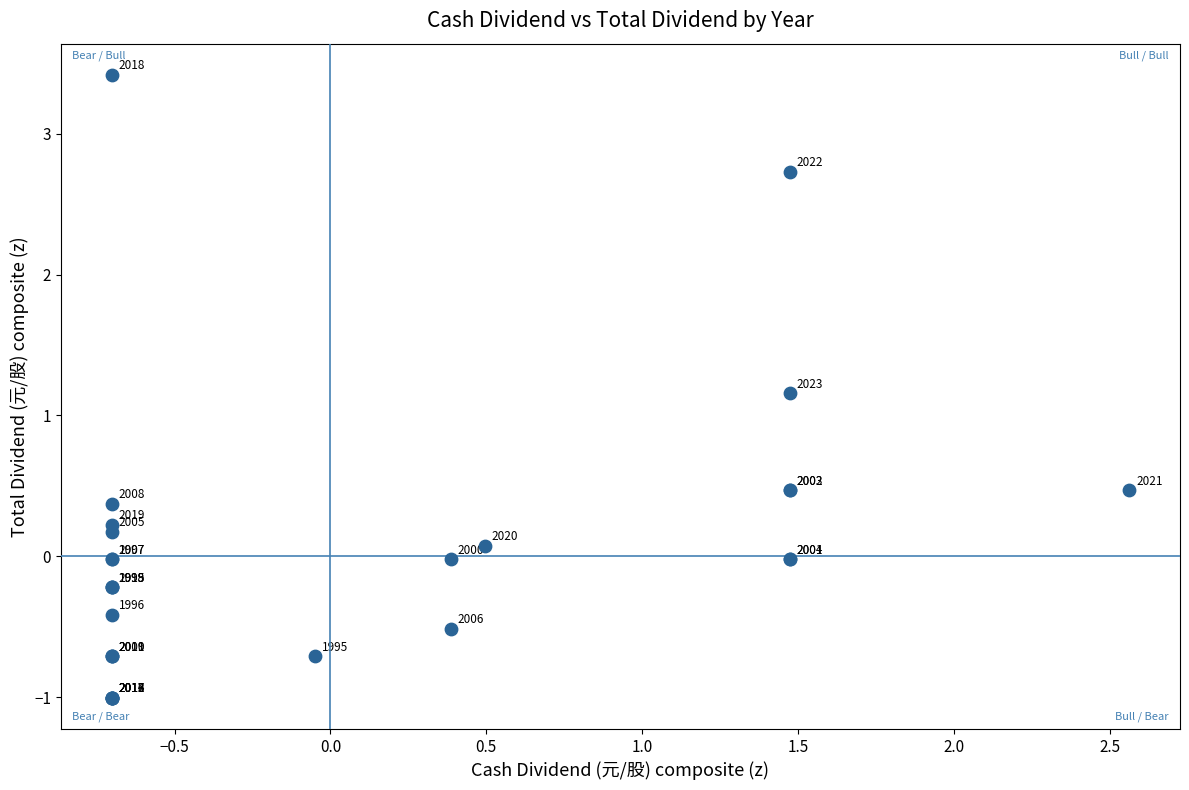

What Y value in the scatter plot is closest to 1?

1.2